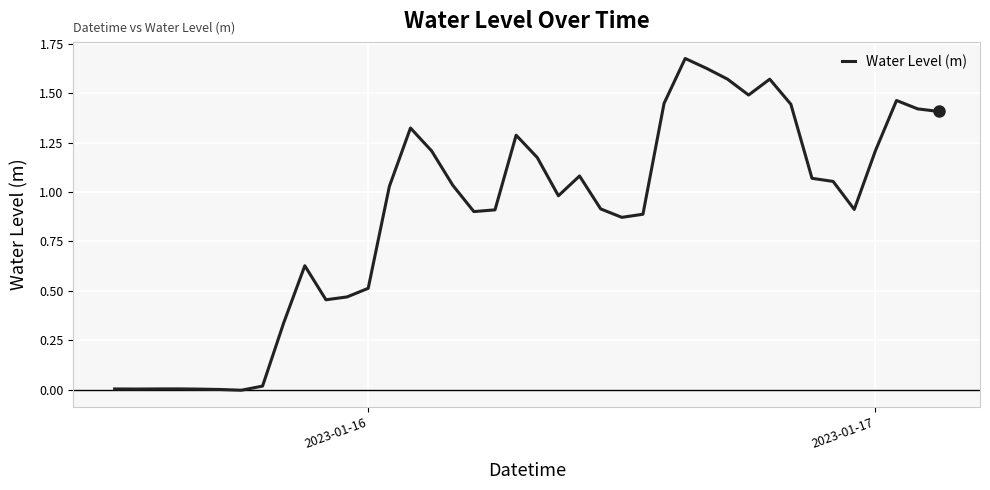

Does the chart display data point markers on the line(s)?

No